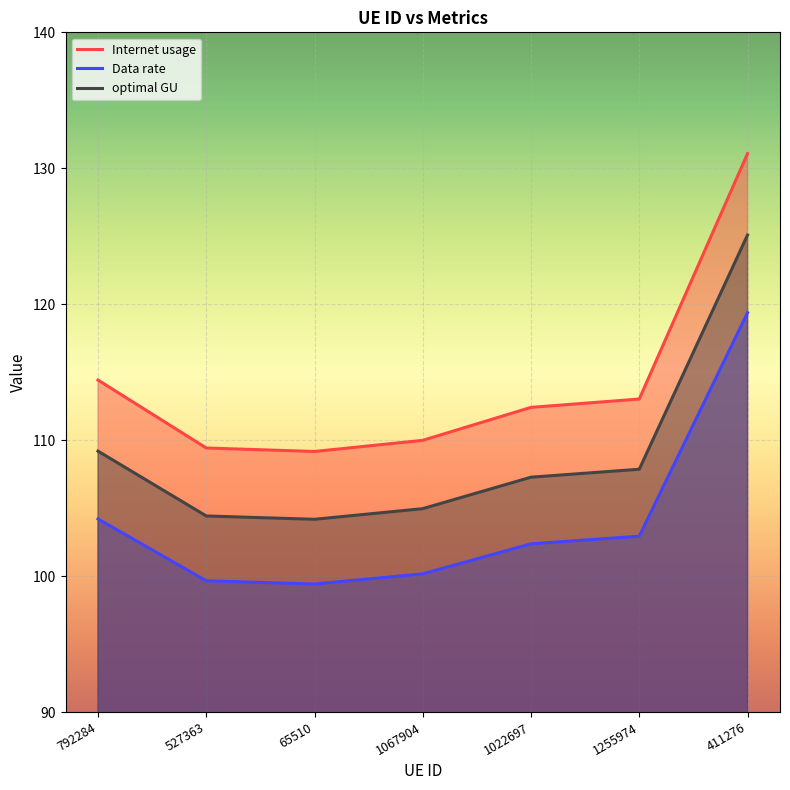

What is the sum of all optimal GU values?

763.0